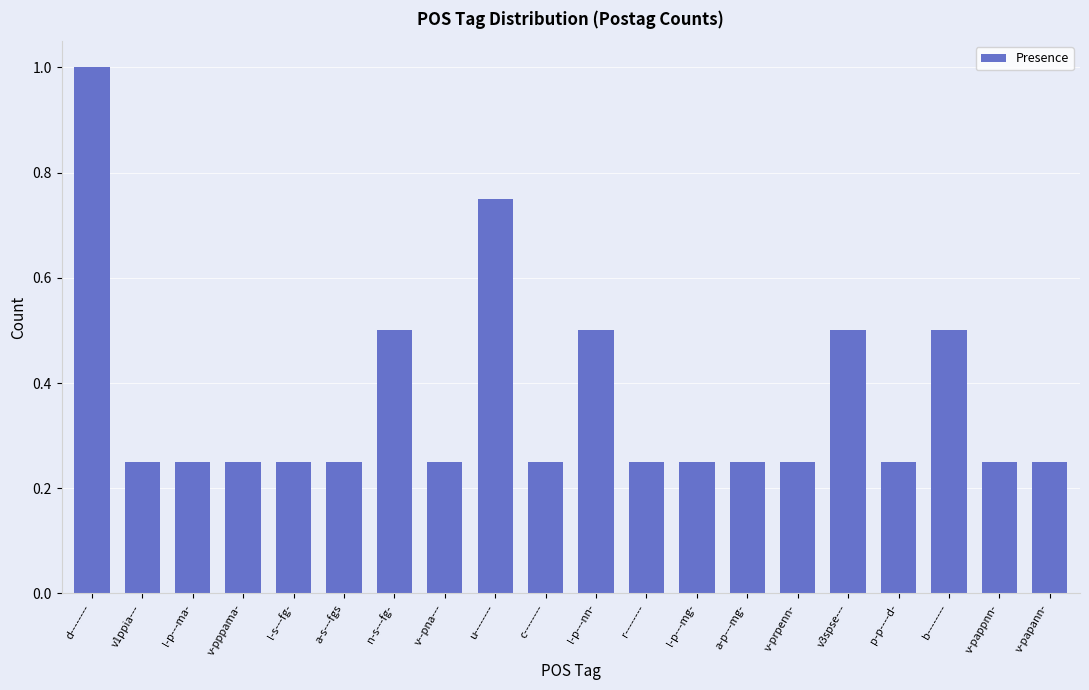

What is the maximum value shown in the chart?

1.0